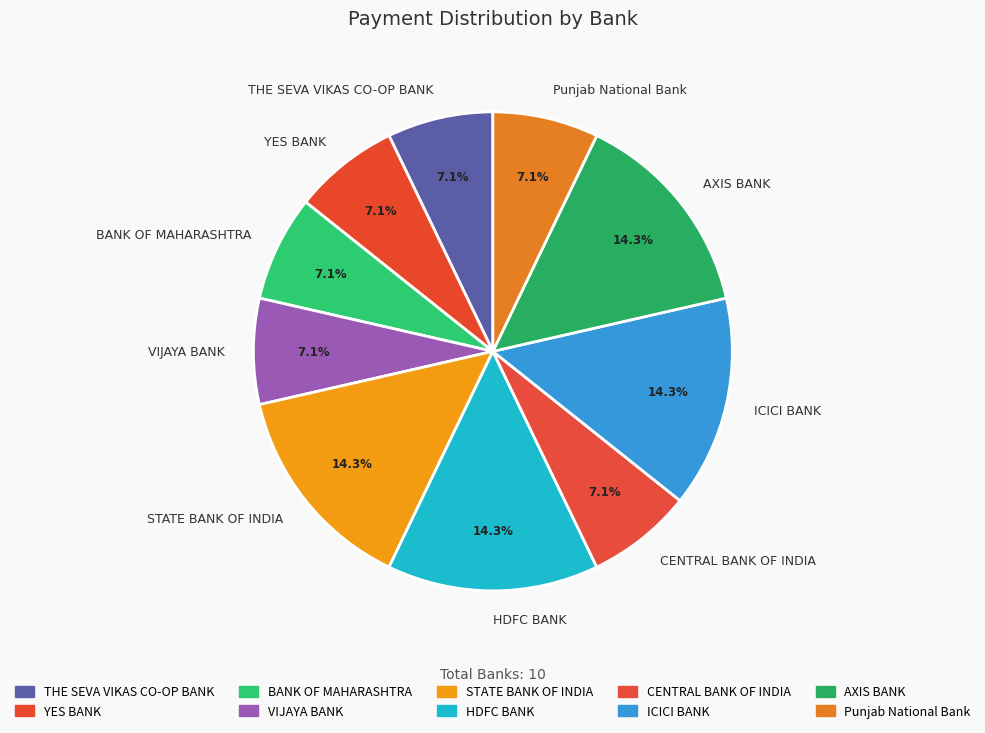

Combined, do CENTRAL BANK OF INDIA and STATE BANK OF INDIA account for over 50%?

No